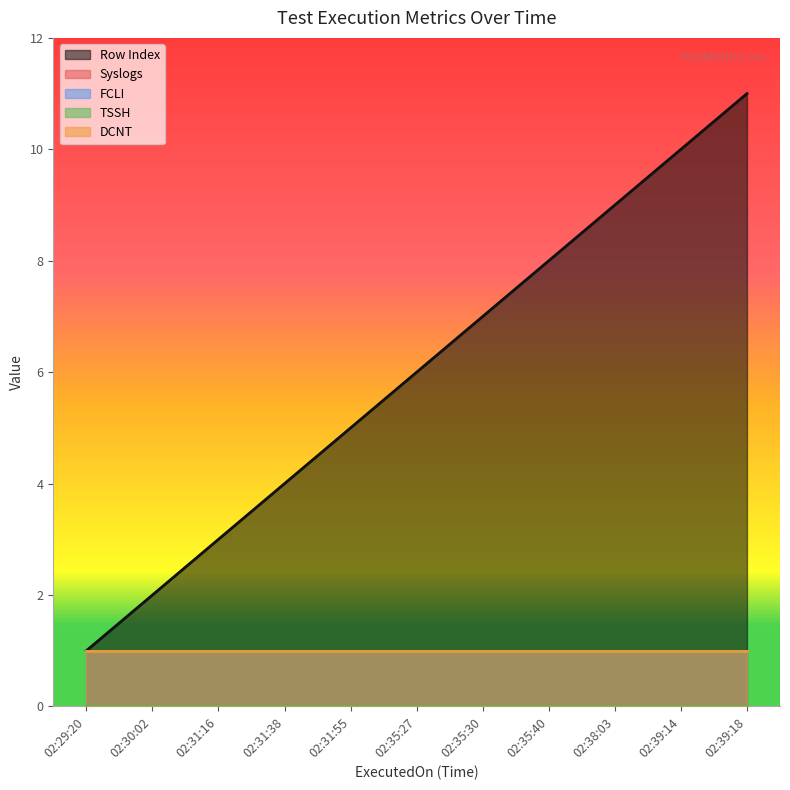

How many lines are shown in the chart?

5